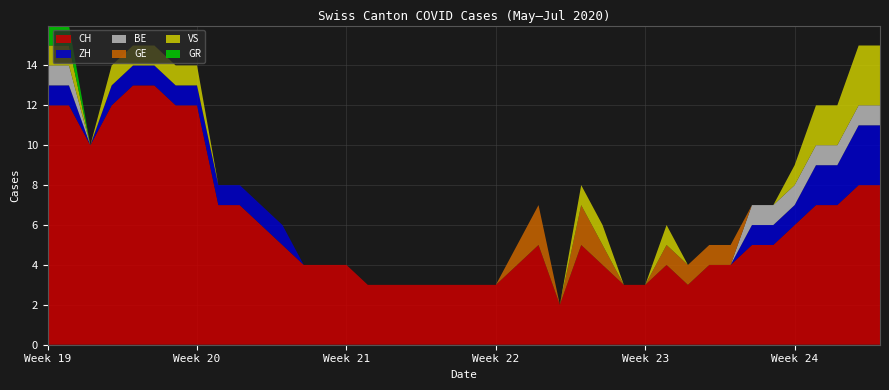

What is the maximum value for CH?

13